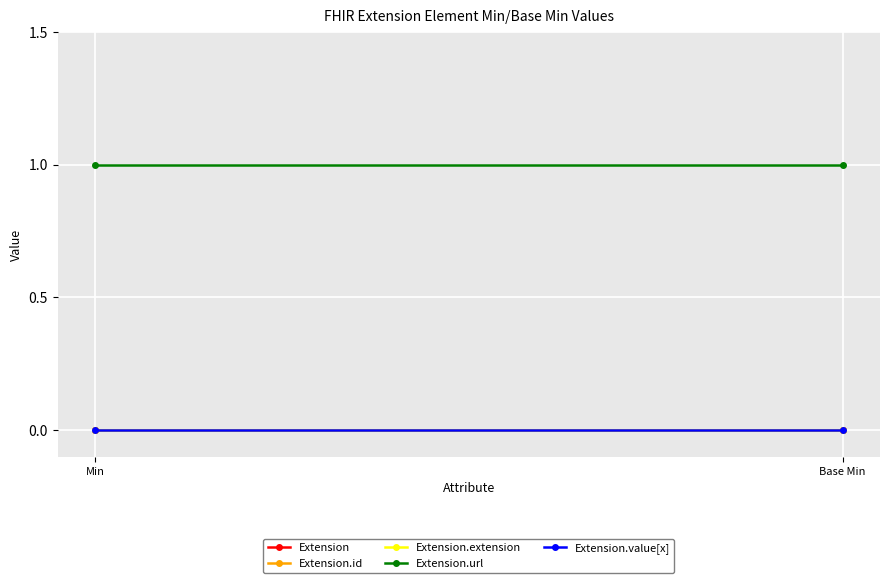

Is it true that Extension.url equals 2 at Base Min?

False